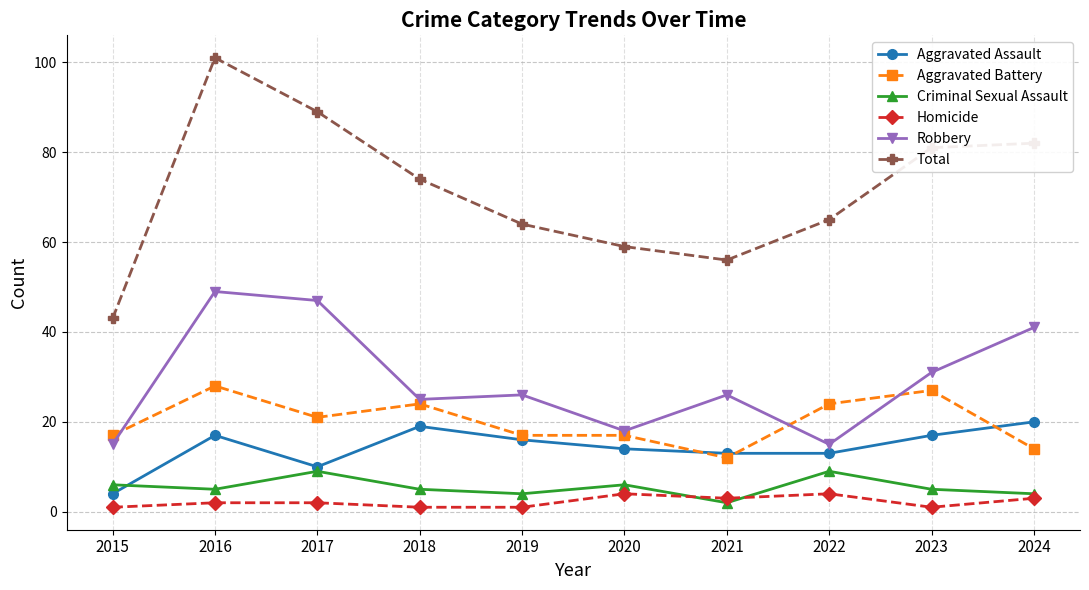

True or false: Aggravated Assault and Aggravated Battery cross at least once.

True